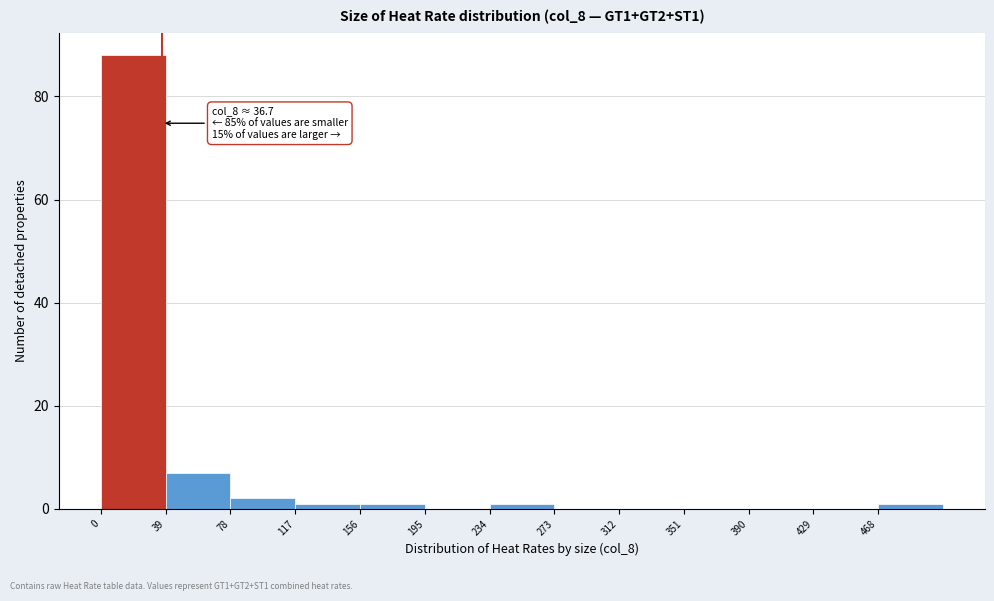

Over which range of the x-axis is the bar tallest?

0 to 39